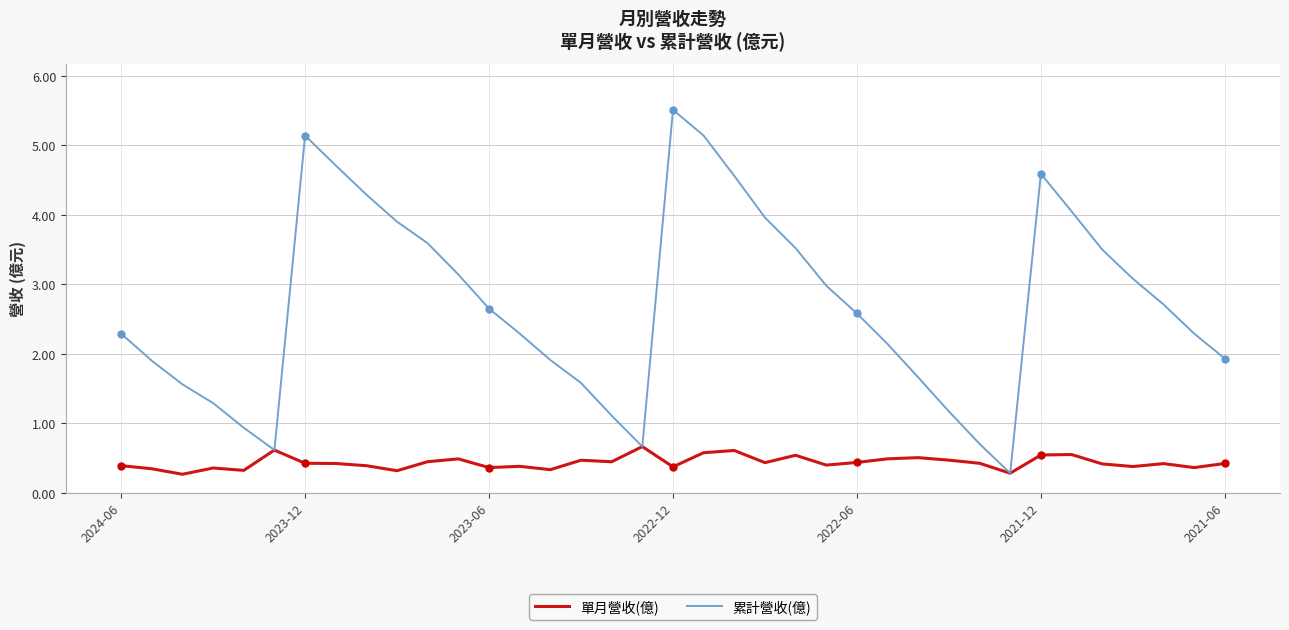

Reading right to left, list all the values displayed in this chart.

單月營收(億): 0.4	0.4	0.4	0.4	0.4	0.6	0.5	0.3	0.4	0.5	0.5	0.5	0.4	0.4	0.5	0.4	0.6	0.6	0.4	0.7	0.4	0.5	0.3	0.4	0.4	0.5	0.4	0.3	0.4	0.4	0.4	0.6	0.3	0.4	0.3	0.3	0.4
累計營收(億): 1.9	2.3	2.7	3.1	3.5	4.0	4.6	0.3	0.7	1.2	1.7	2.1	2.6	3.0	3.5	4.0	4.6	5.1	5.5	0.7	1.1	1.6	1.9	2.3	2.6	3.1	3.6	3.9	4.3	4.7	5.1	0.6	0.9	1.3	1.6	1.9	2.3